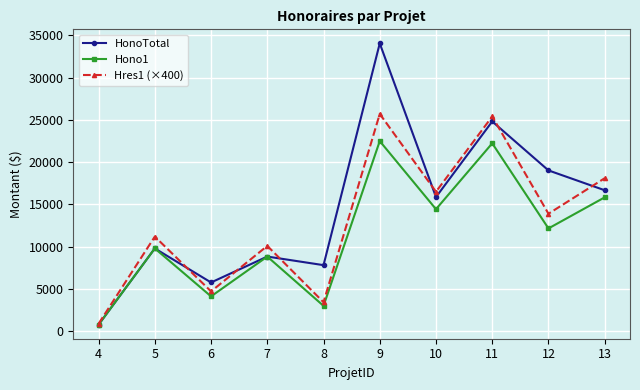

Is it true that HonoTotal equals 8193.0 at 9?

False